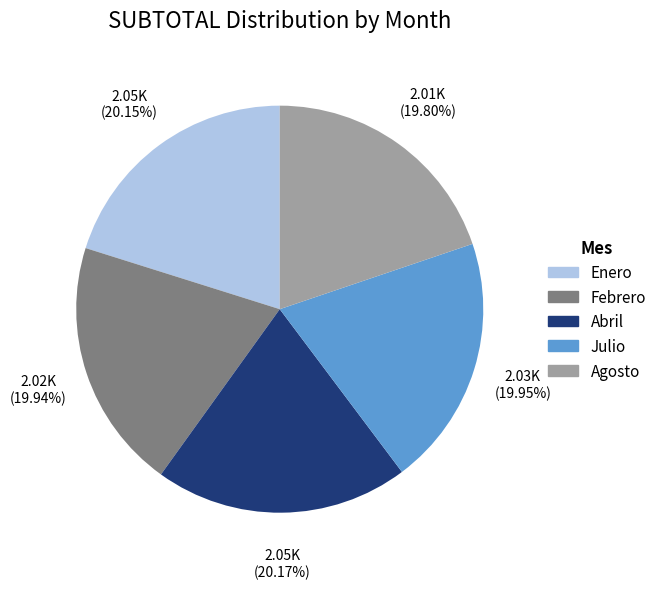

To the nearest percent, what percentage of the pie is Febrero?

20%